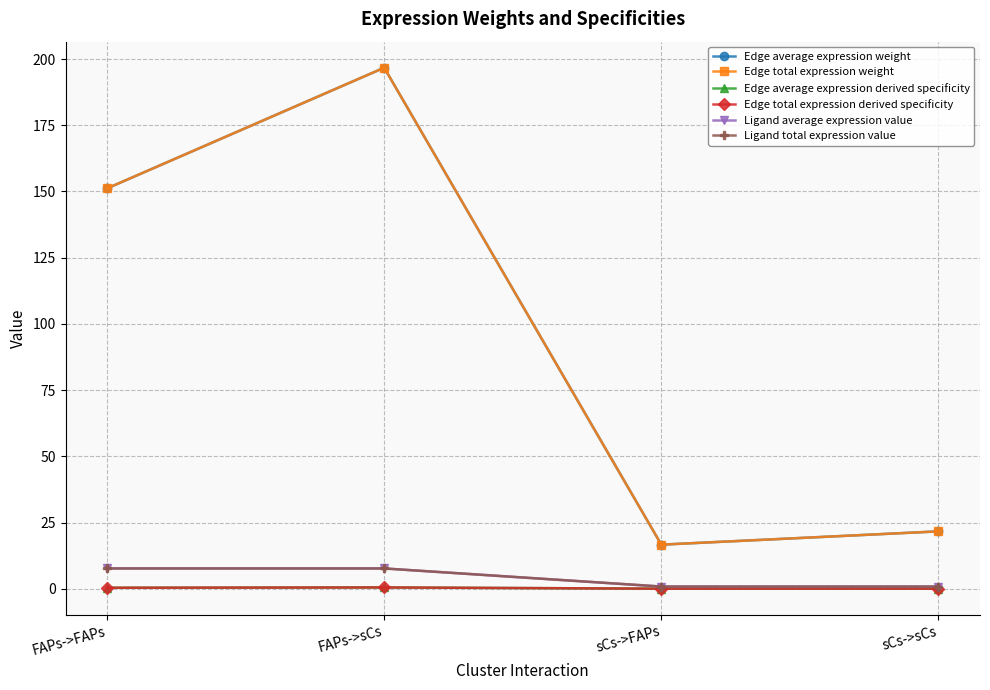

Does the chart have visible grid lines?

Yes